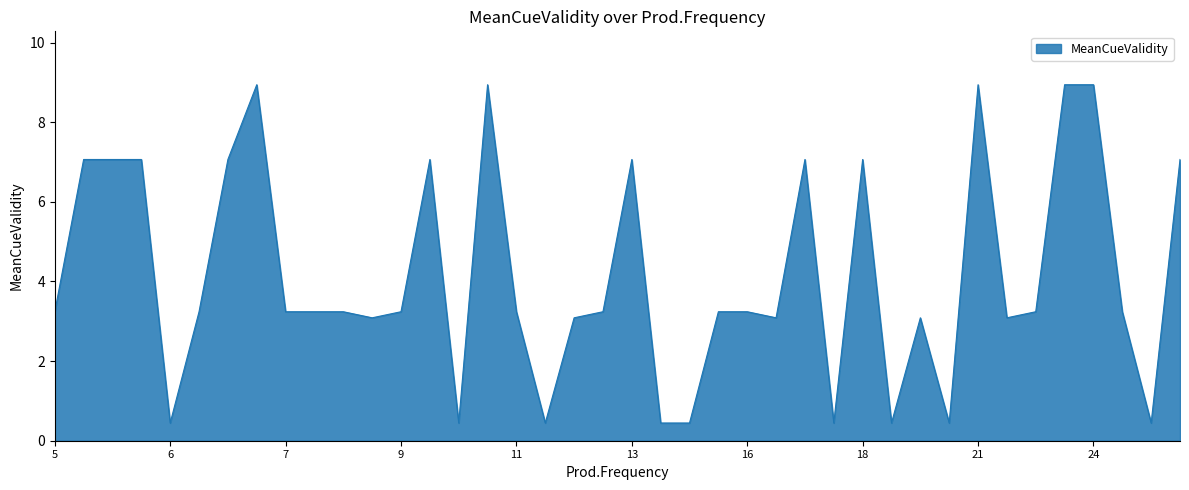

How many lines are shown in the chart?

1